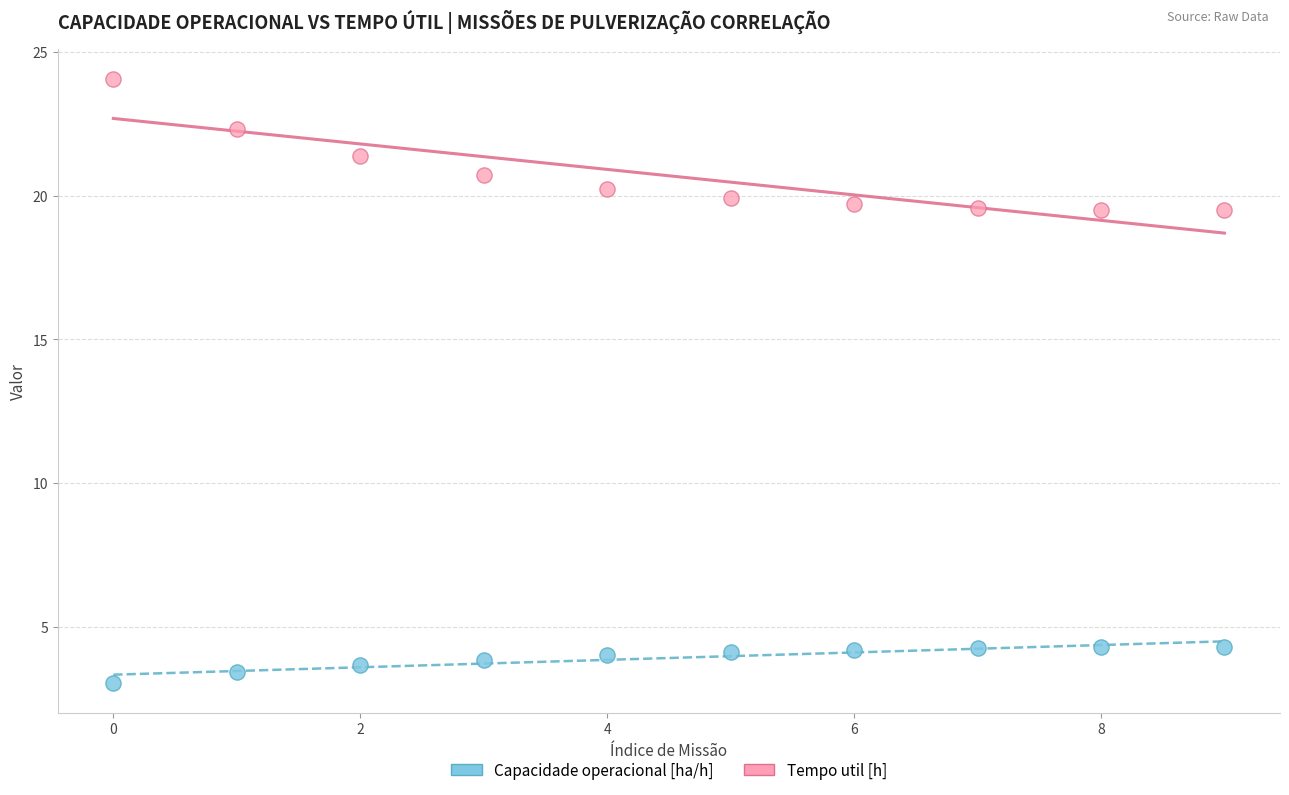

Which series reaches the minimum Y coordinate?

Capacidade operacional [ha/h]